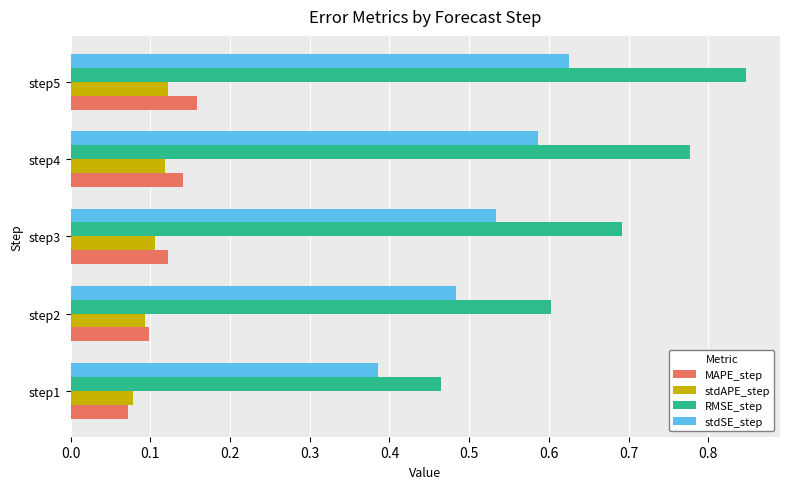

Between step4 and step5, which series saw the biggest shift?

RMSE_step